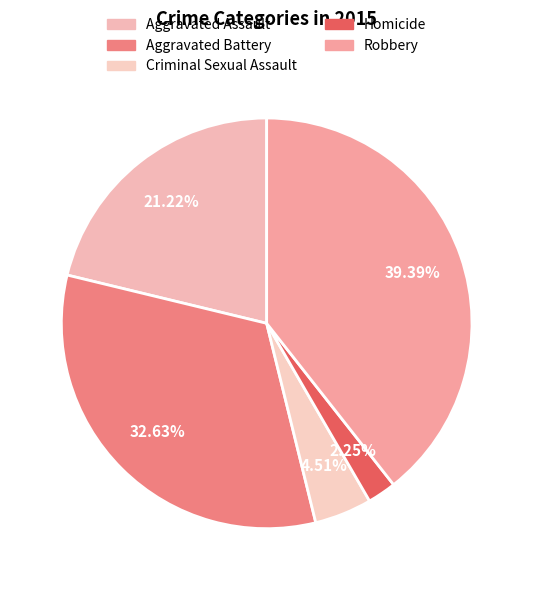

What is the ratio of the value at Criminal Sexual Assault to the value at Robbery?

0.1